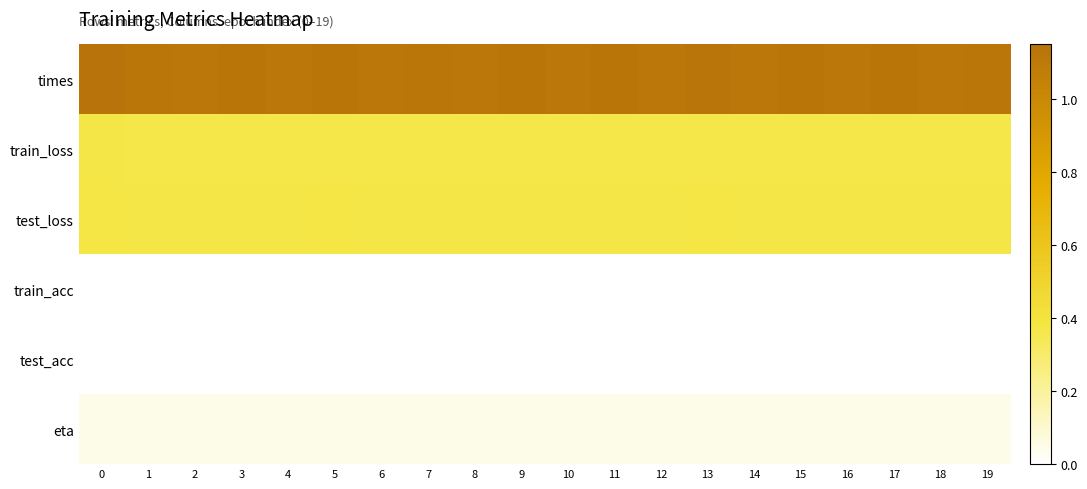

Reading right to left, what are all the values shown in this chart?

times: 19=1.1	18=1.1	17=1.1	16=1.1	15=1.1	14=1.1	13=1.1	12=1.1	11=1.1	10=1.1	9=1.1	8=1.1	7=1.1	6=1.1	5=1.1	4=1.1	3=1.1	2=1.1	1=1.1	0=1.1
train_loss: 19=0.4	18=0.4	17=0.4	16=0.4	15=0.4	14=0.4	13=0.4	12=0.4	11=0.4	10=0.4	9=0.4	8=0.4	7=0.4	6=0.4	5=0.4	4=0.4	3=0.4	2=0.4	1=0.4	0=0.4
test_loss: 19=0.4	18=0.4	17=0.4	16=0.4	15=0.4	14=0.4	13=0.4	12=0.4	11=0.4	10=0.4	9=0.4	8=0.4	7=0.4	6=0.4	5=0.4	4=0.4	3=0.4	2=0.4	1=0.4	0=0.4
train_acc: 19=0.0	18=0.0	17=0.0	16=0.0	15=0.0	14=0.0	13=0.0	12=0.0	11=0.0	10=0.0	9=0.0	8=0.0	7=0.0	6=0.0	5=0.0	4=0.0	3=0.0	2=0.0	1=0.0	0=0.0
test_acc: 19=0.0	18=0.0	17=0.0	16=0.0	15=0.0	14=0.0	13=0.0	12=0.0	11=0.0	10=0.0	9=0.0	8=0.0	7=0.0	6=0.0	5=0.0	4=0.0	3=0.0	2=0.0	1=0.0	0=0.0
eta: 19=0.0	18=0.0	17=0.0	16=0.0	15=0.0	14=0.0	13=0.0	12=0.0	11=0.0	10=0.0	9=0.0	8=0.0	7=0.0	6=0.0	5=0.0	4=0.0	3=0.0	2=0.0	1=0.0	0=0.0